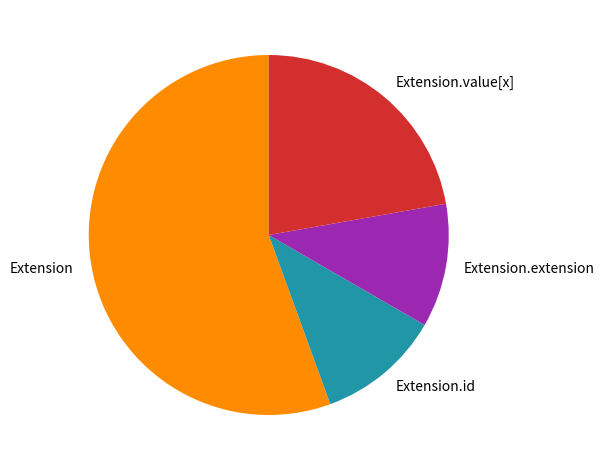

The Extension.extension slice represents 11% of the pie. True or false?

True